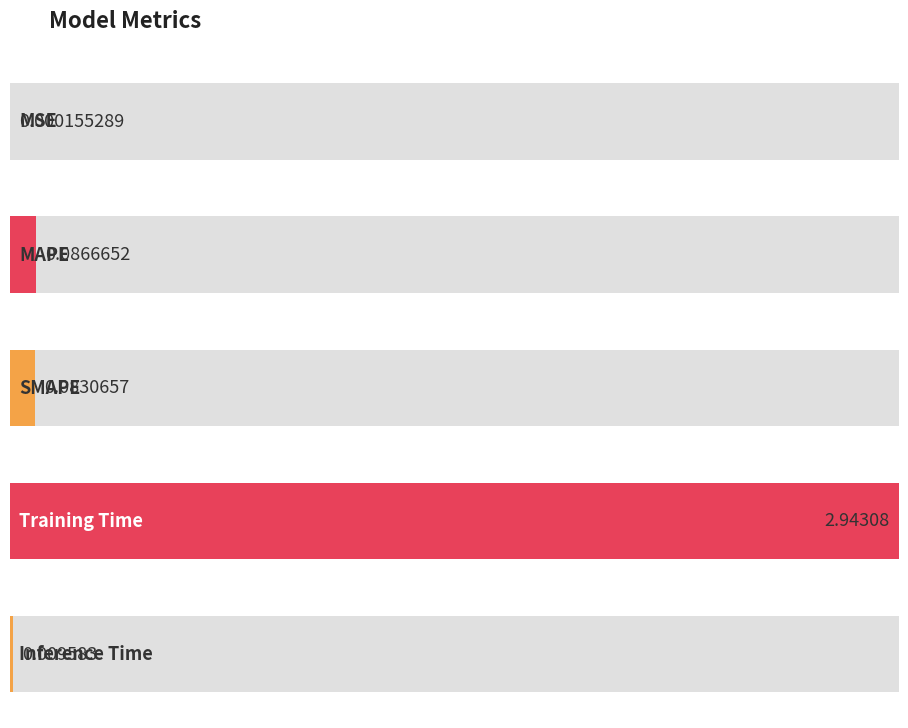

What is the label of the 4th bar from the left?

Training Time